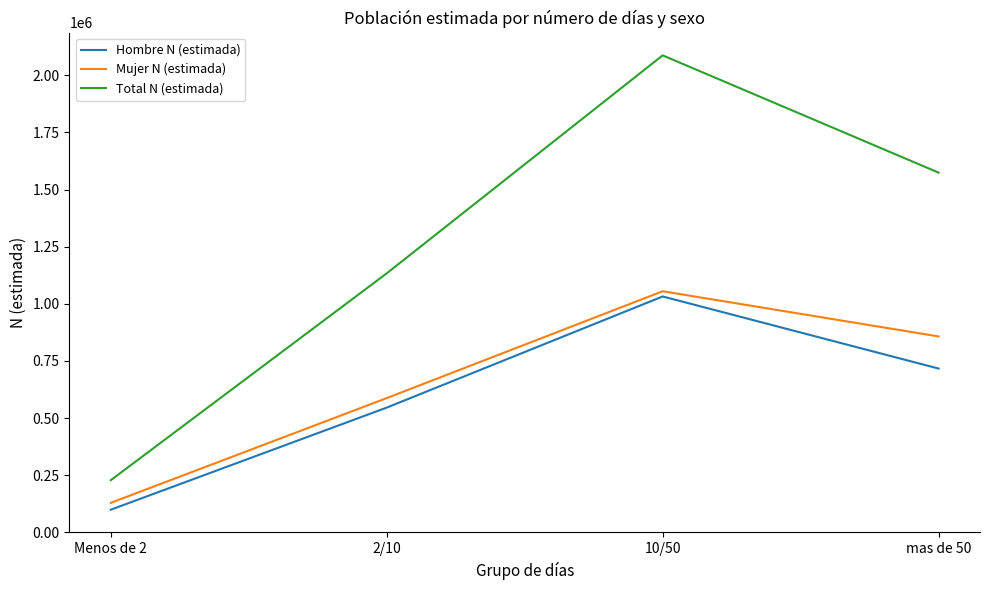

Reading right to left, extract all data points from this chart.

Hombre N (estimada): mas de 50=716806	10/50=1032327	2/10=545965	Menos de 2=99190
Mujer N (estimada): mas de 50=857417	10/50=1055165	2/10=587594	Menos de 2=129179
Total N (estimada): mas de 50=1574222	10/50=2087492	2/10=1133558	Menos de 2=228369